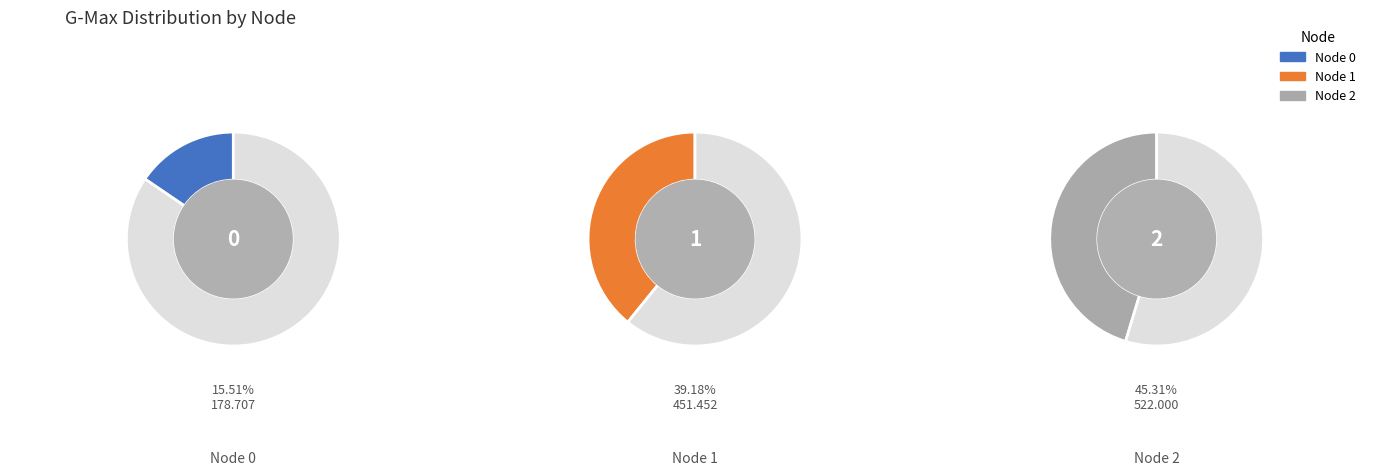

The Node 2 slice represents 45% of the pie. True or false?

True